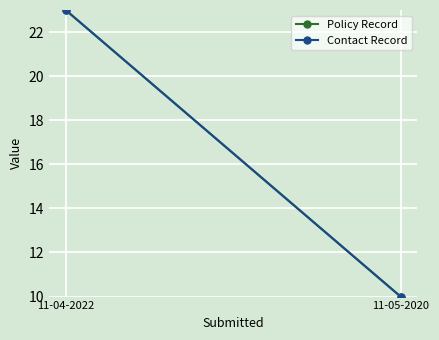

How many data points in Contact Record are less than 23?

1